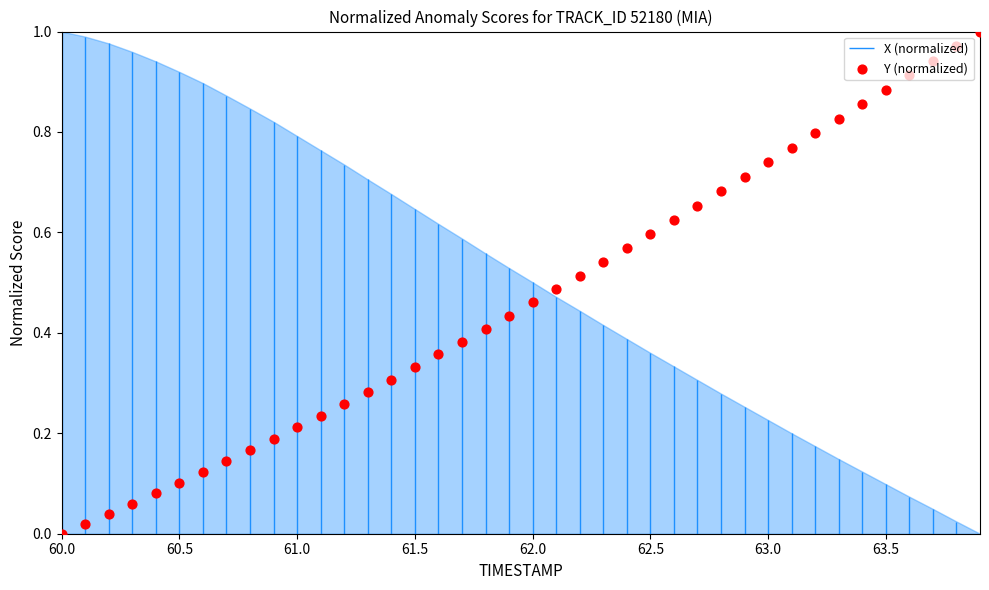

What is the change in value from 60.5 to 63.8?

+0.9